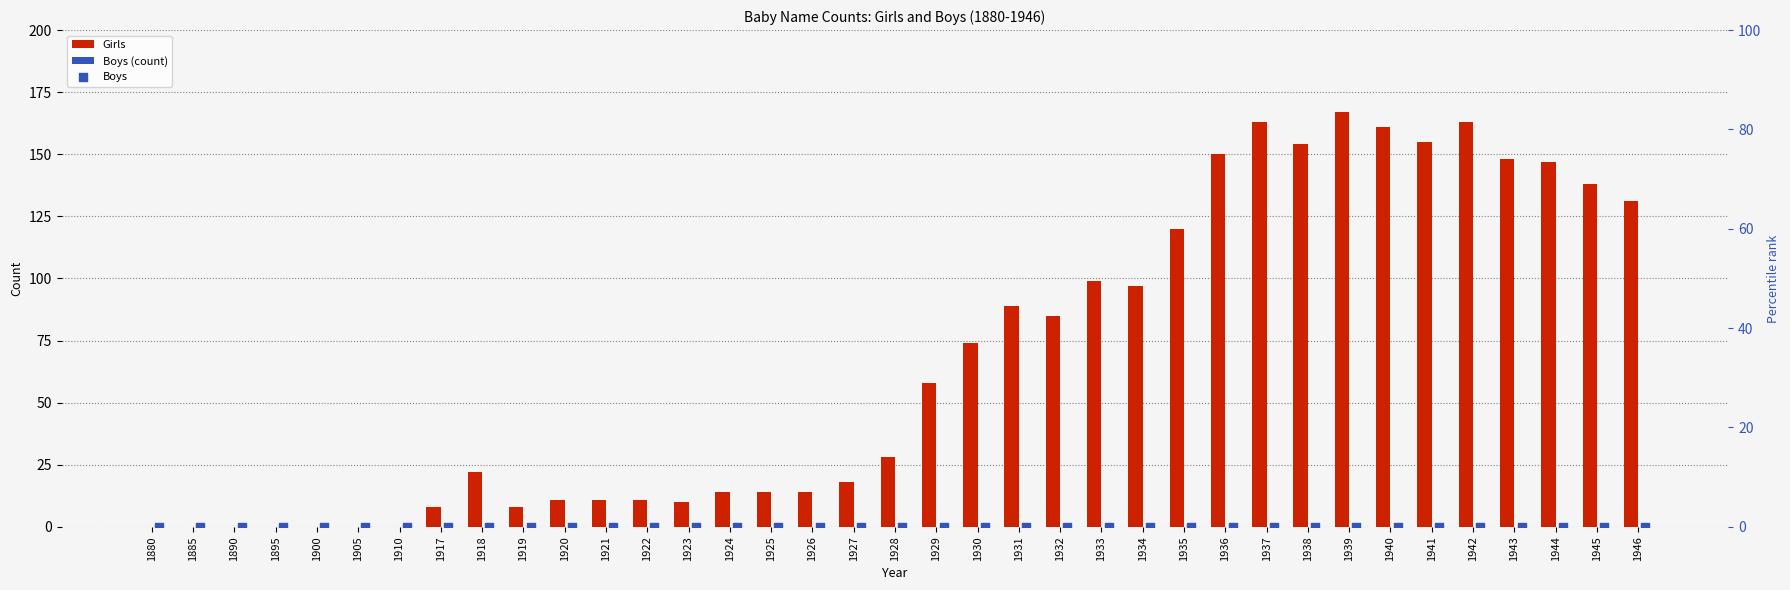

Which series has the largest total across all categories?

Girls